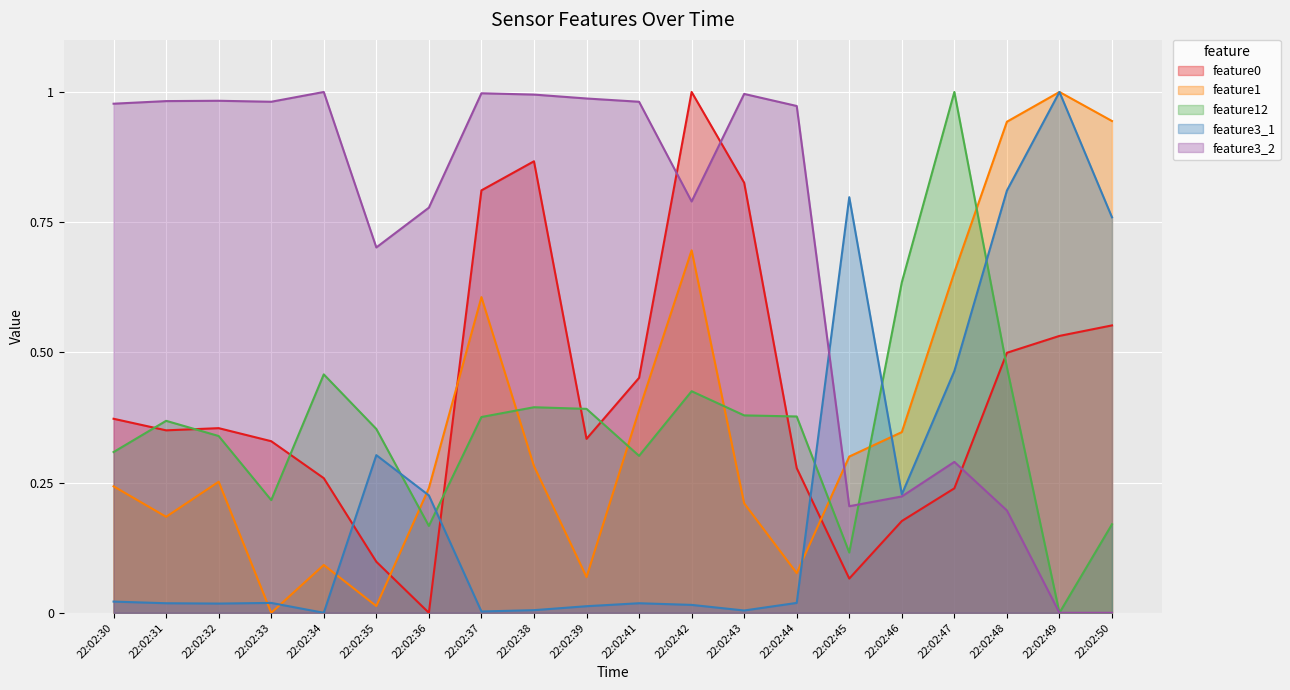

Which series changed the most between 22:02:31 and 22:02:34?

feature1